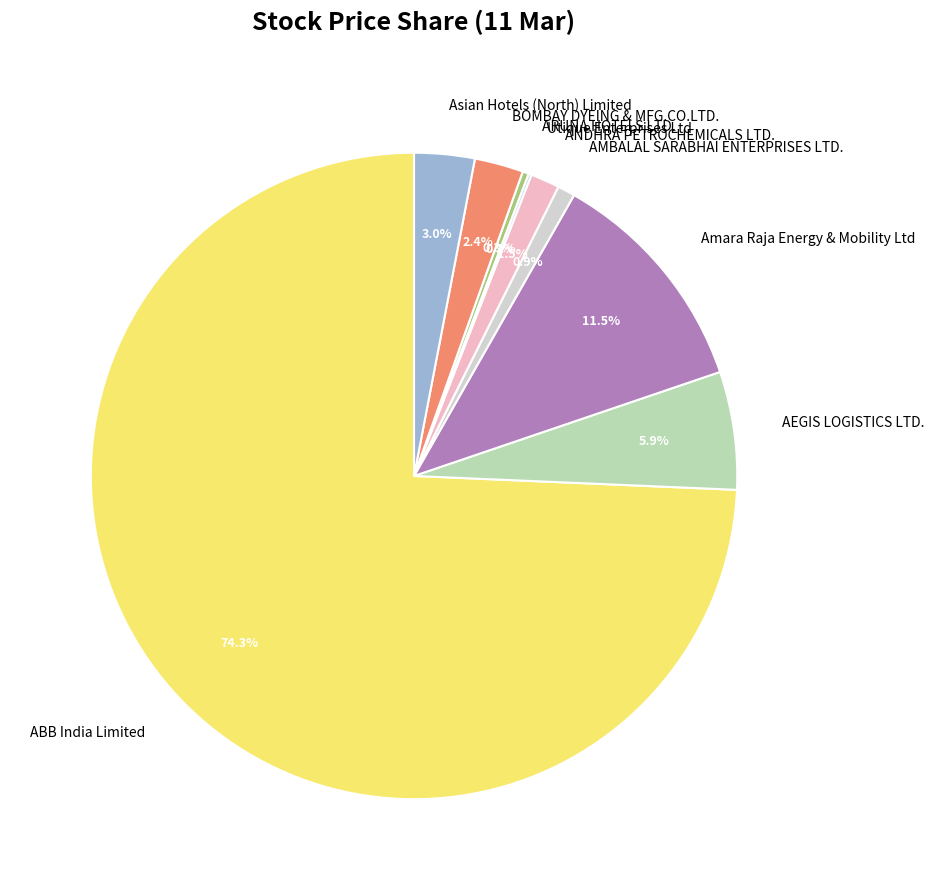

Combined, do AEGIS LOGISTICS LTD. and AMBALAL SARABHAI ENTERPRISES LTD. account for over 50%?

No